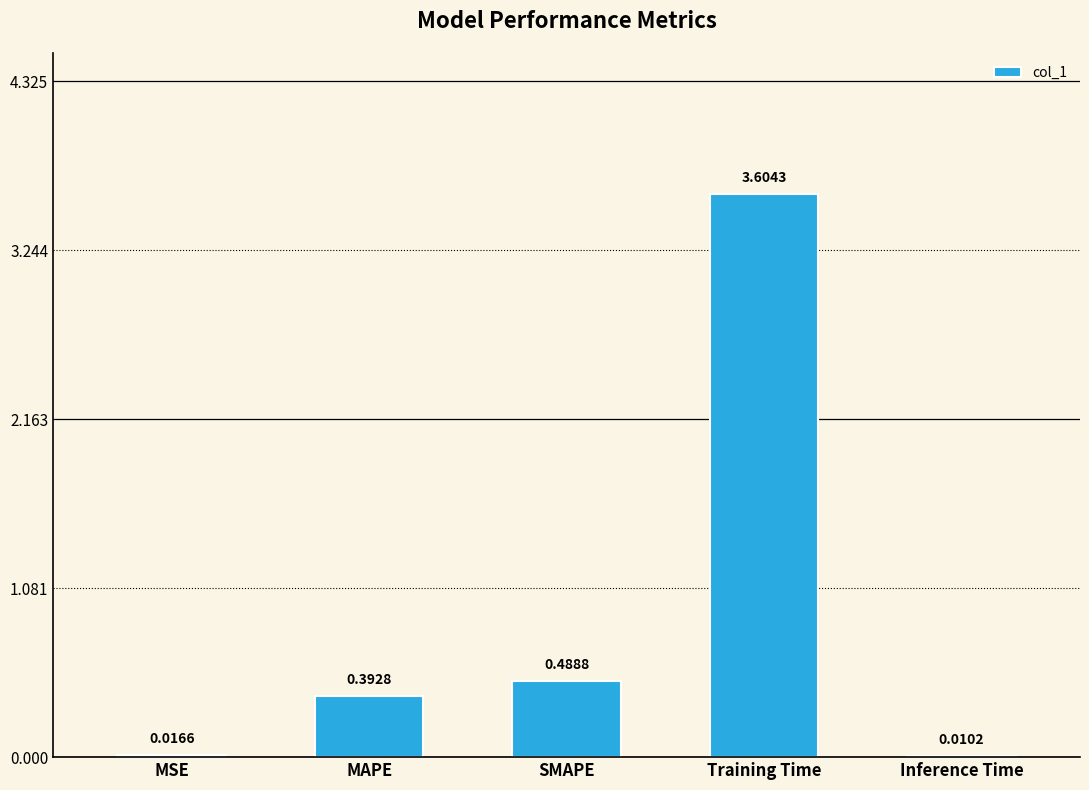

Does the chart contain stacked bars?

No